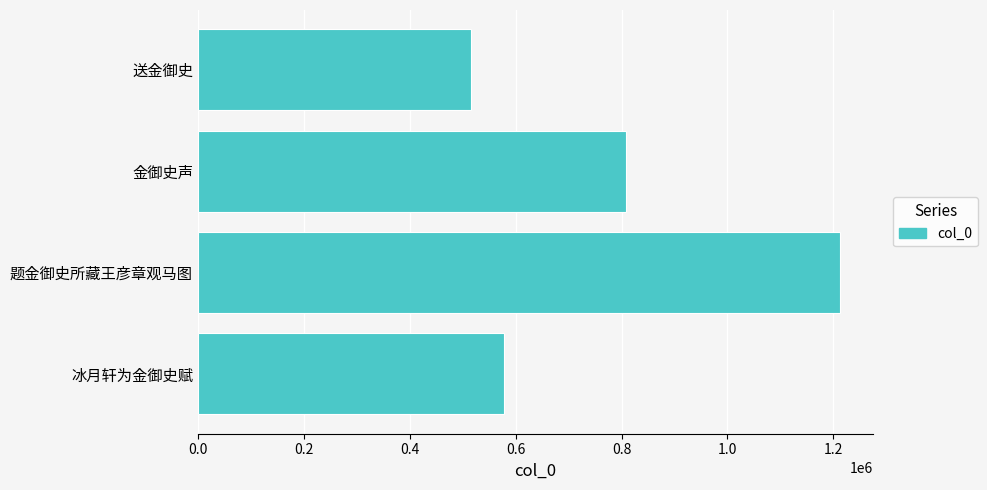

Reading bottom to top, transcribe all the data shown in this chart.

578062	1213291	808690	516472